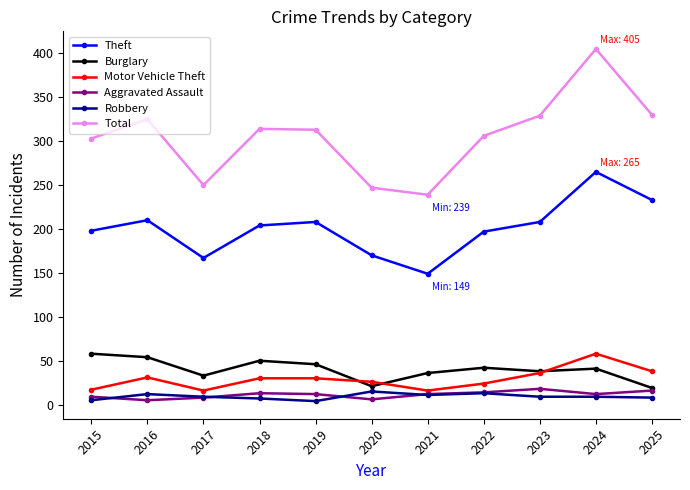

True or false: Aggravated Assault and Total intersect in this chart.

False